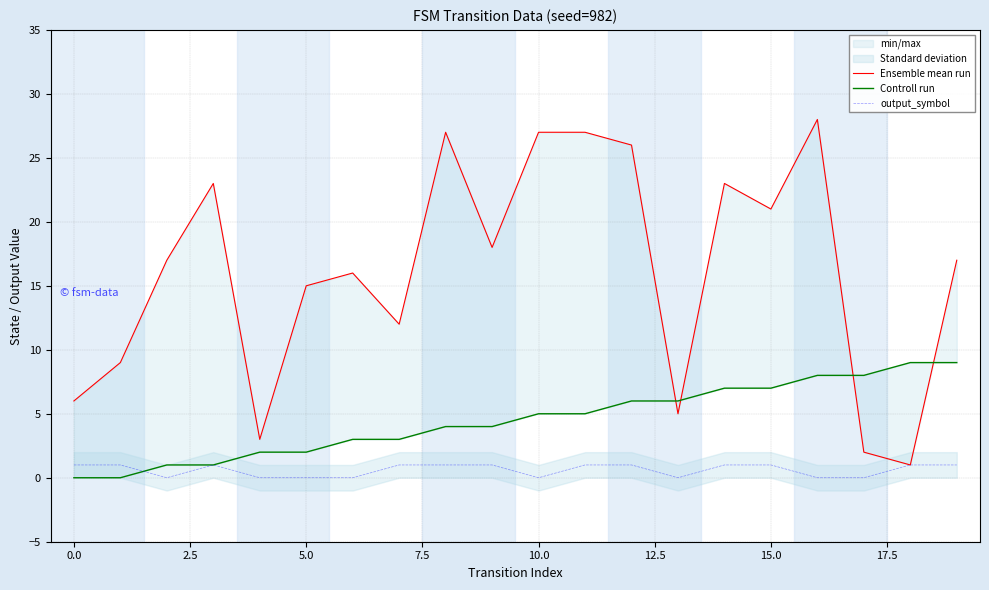

Is it true that Controll run equals 8 at 17?

True